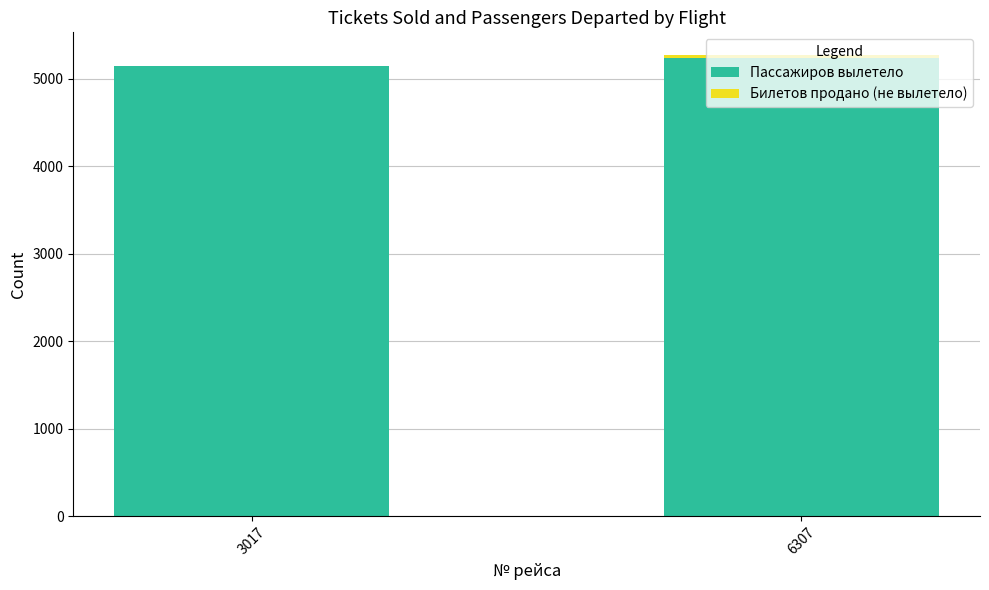

Is it true that Пассажиров вылетело equals 9161 at 6307?

False